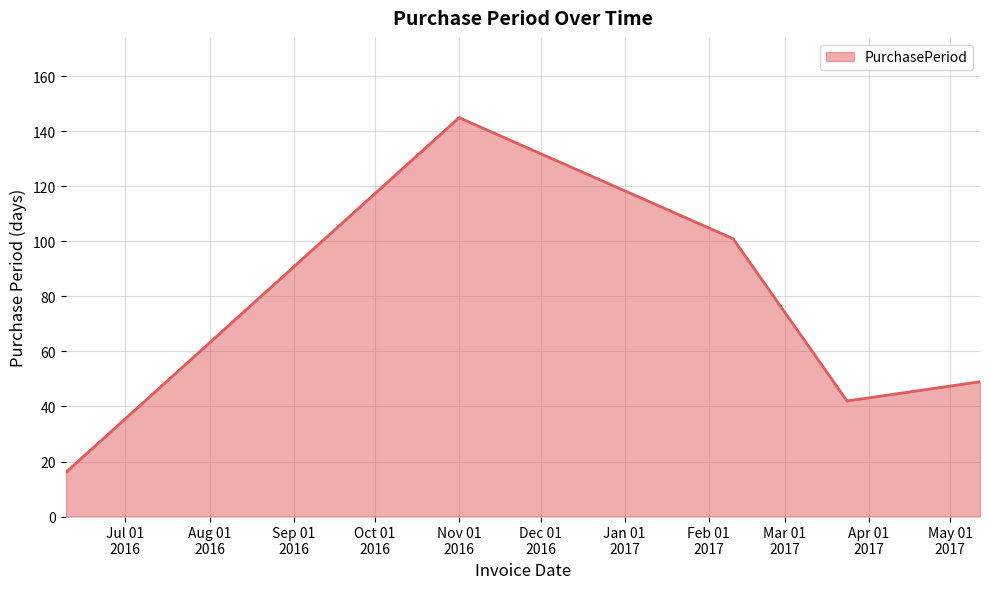

How many values are below 49?

2